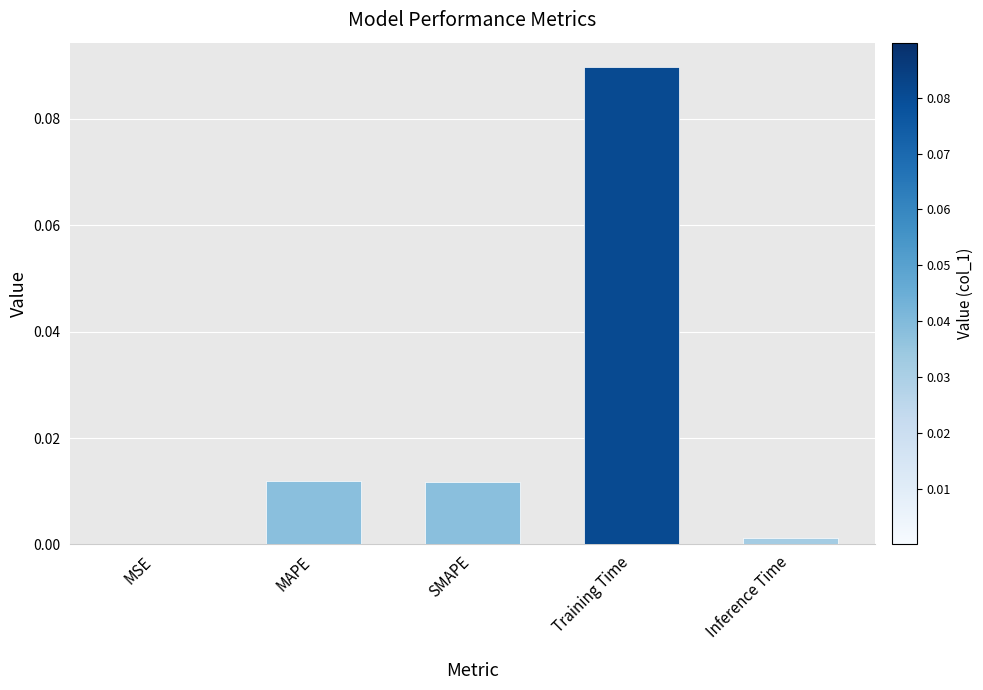

True or false: the data shows 0.0 at Inference Time.

True